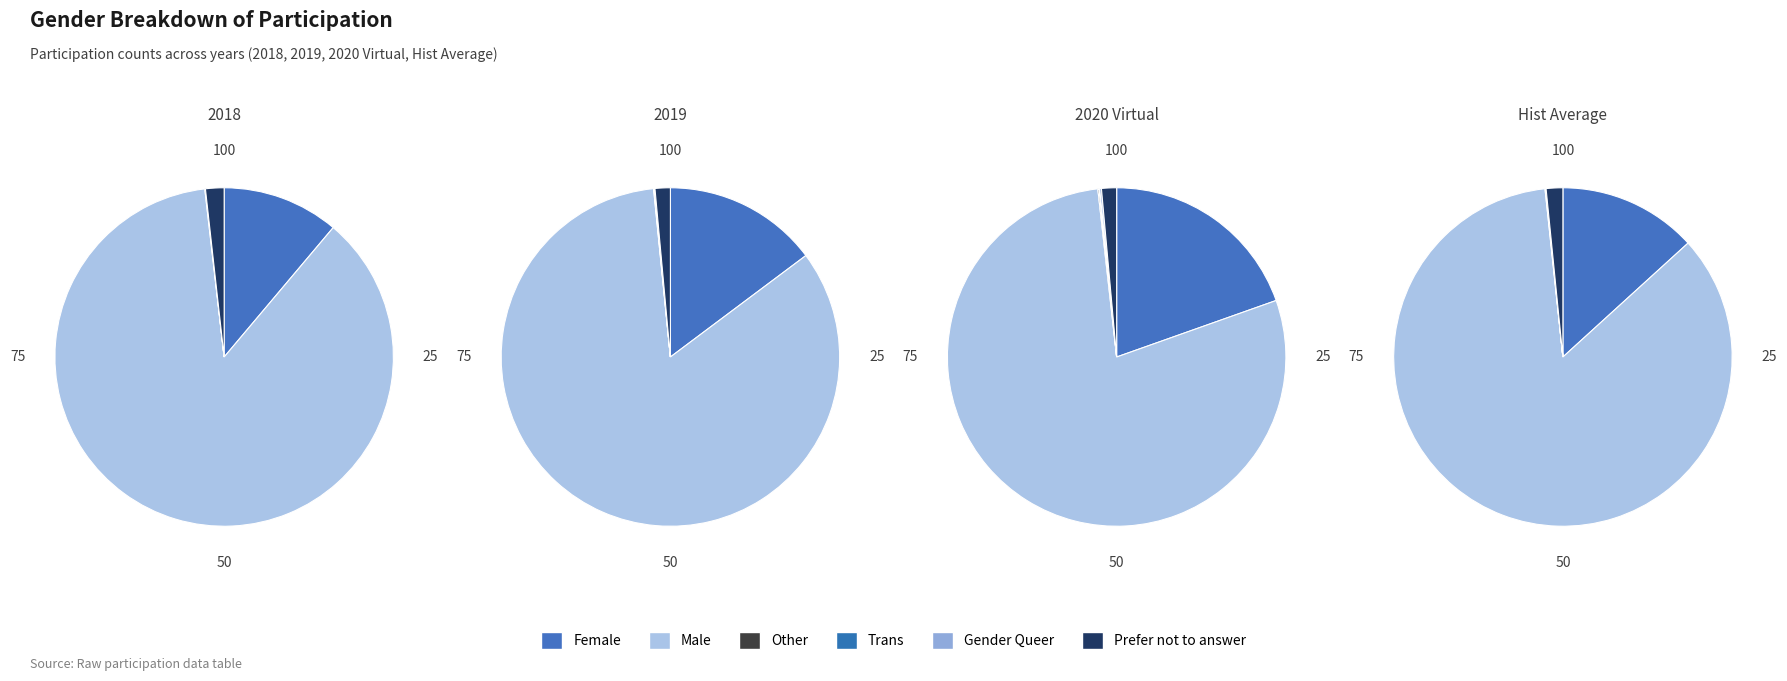

What is the largest slice in the pie chart?

Male